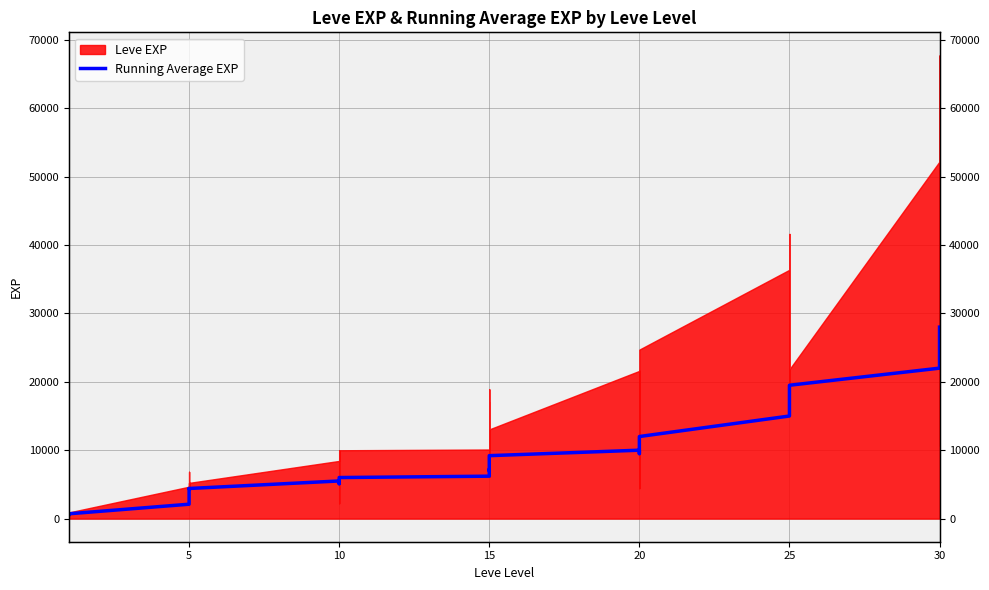

Does the chart have visible grid lines?

Yes